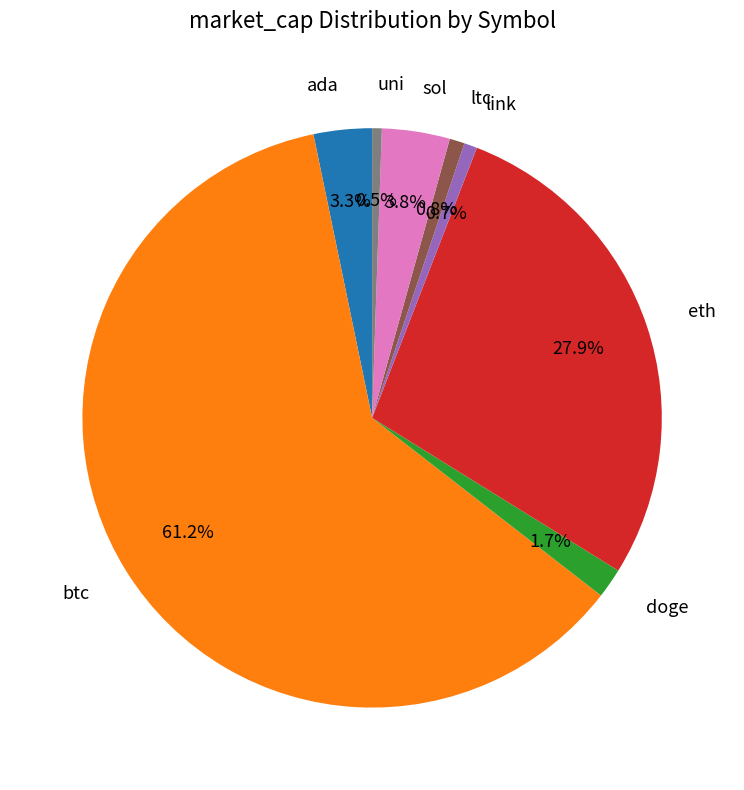

Is there a majority slice in this chart?

Yes